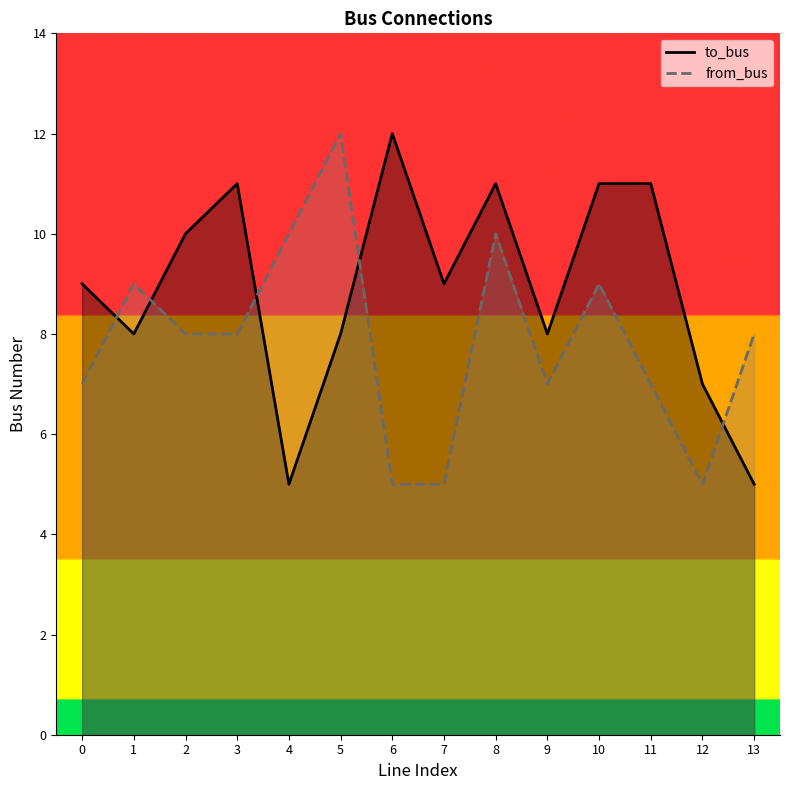

Where is to_bus nearest to the value 8?

1